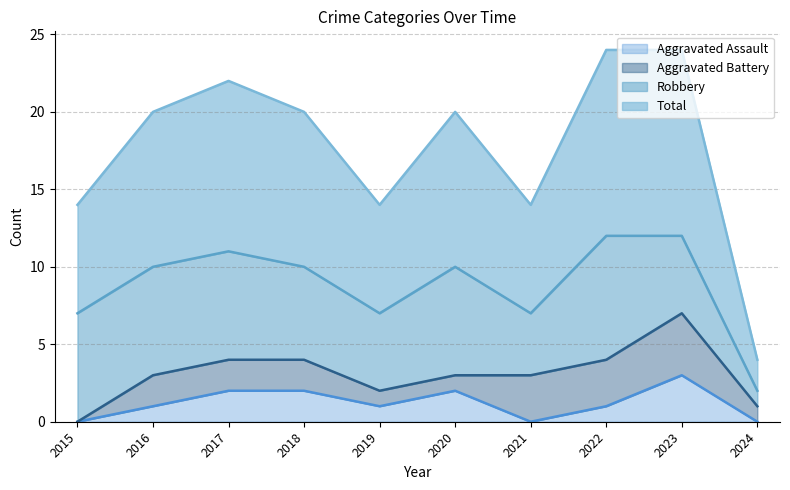

Which series has the largest total across all categories?

Total